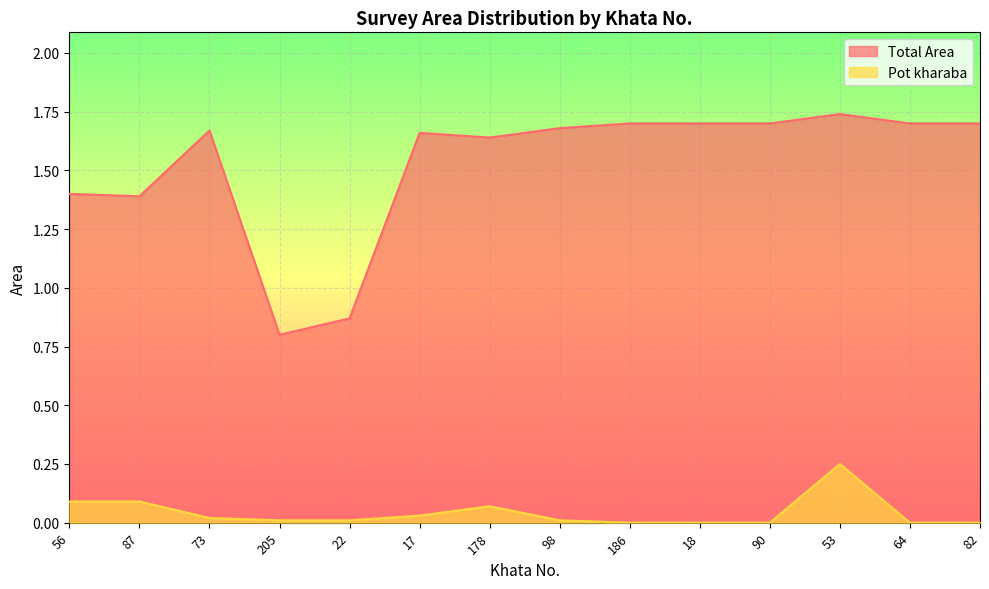

Reading left to right, list all the values displayed in this chart.

Total Area: 56=1.4	87=1.4	73=1.7	205=0.8	22=0.9	17=1.7	178=1.6	98=1.7	186=1.7	18=1.7	90=1.7	53=1.7	64=1.7	82=1.7
Pot kharaba: 56=0.1	87=0.1	73=0.0	205=0.0	22=0.0	17=0.0	178=0.1	98=0.0	186=0.0	18=0.0	90=0.0	53=0.2	64=0.0	82=0.0